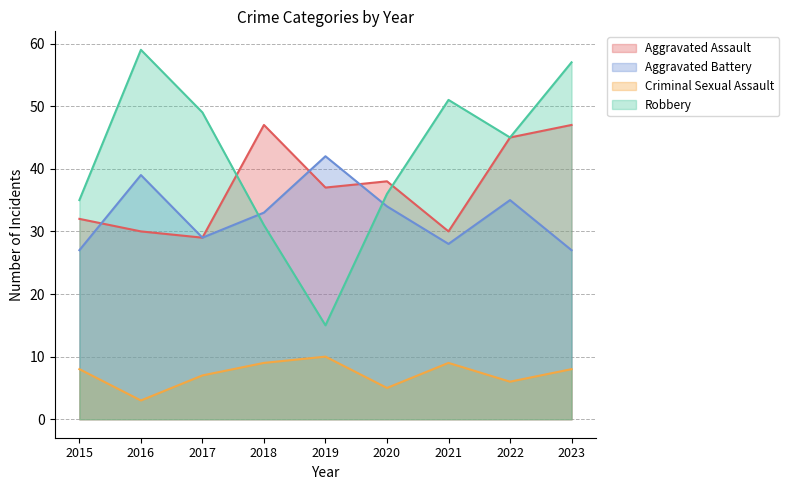

How many values in the Aggravated Assault series exceed 37?

4